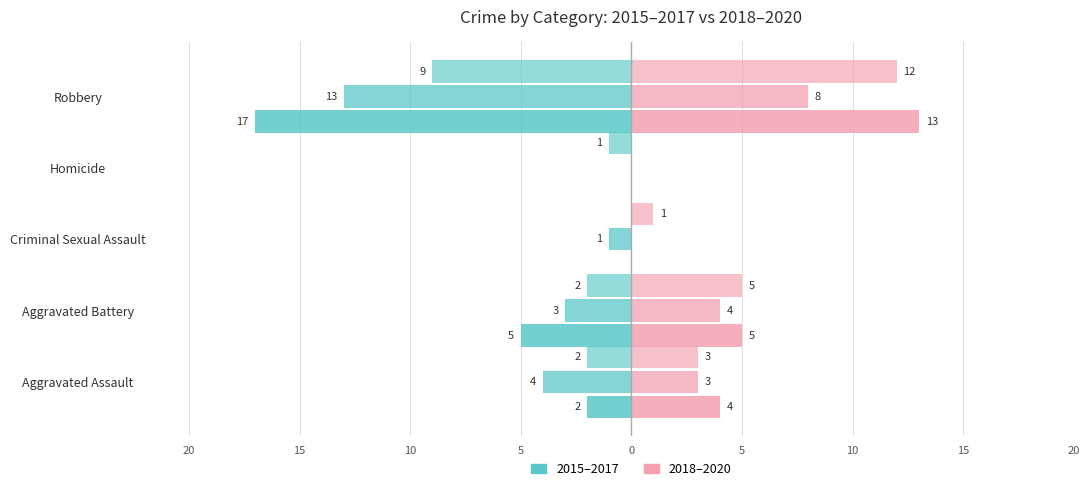

Which label corresponds to the largest value in the chart?

Robbery